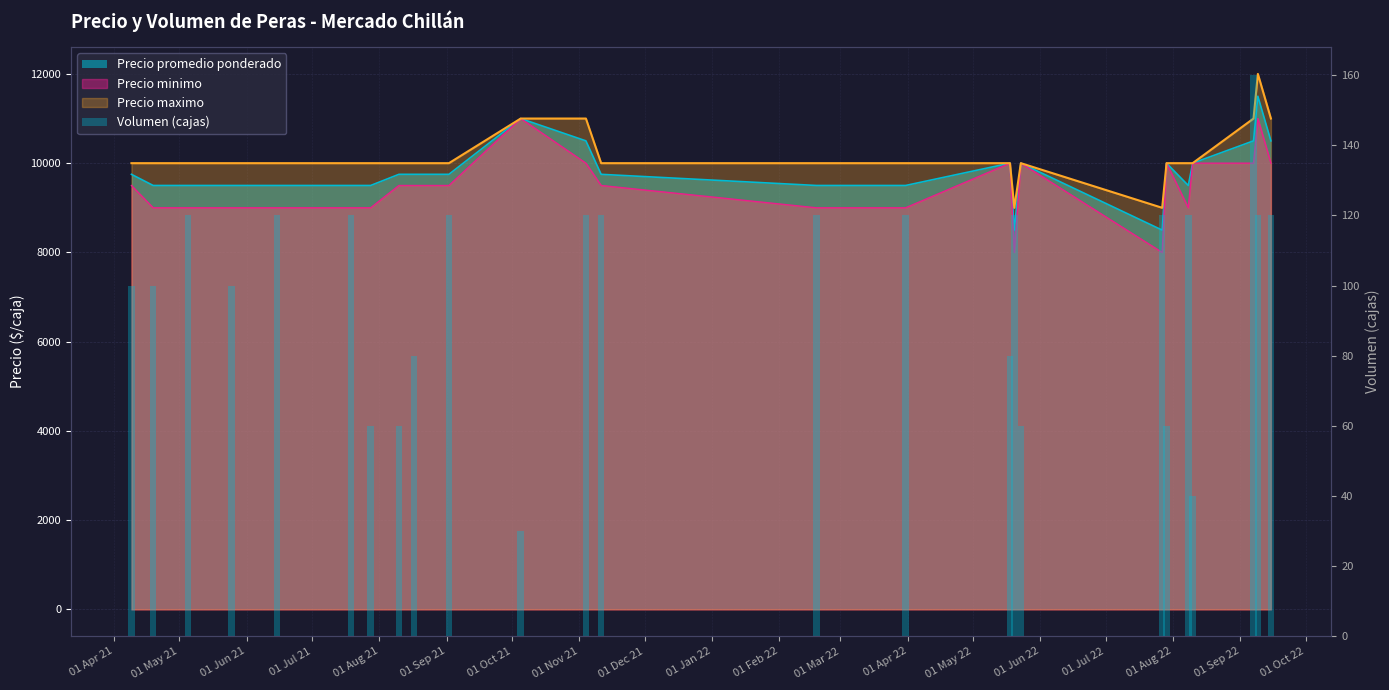

What is the difference between the maximum and second lowest values?

120